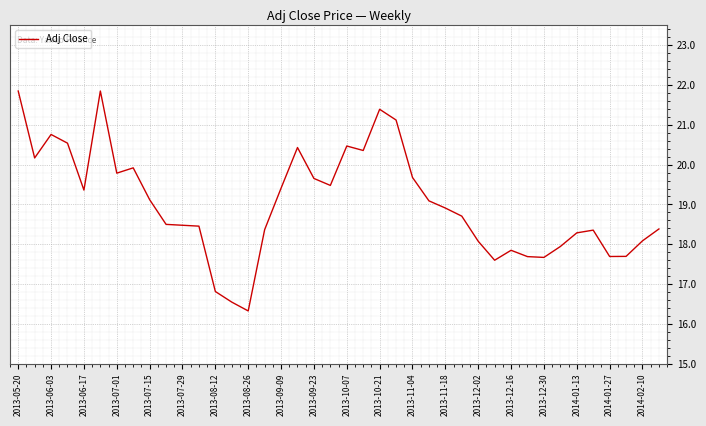

How many distinct data groups are displayed?

1